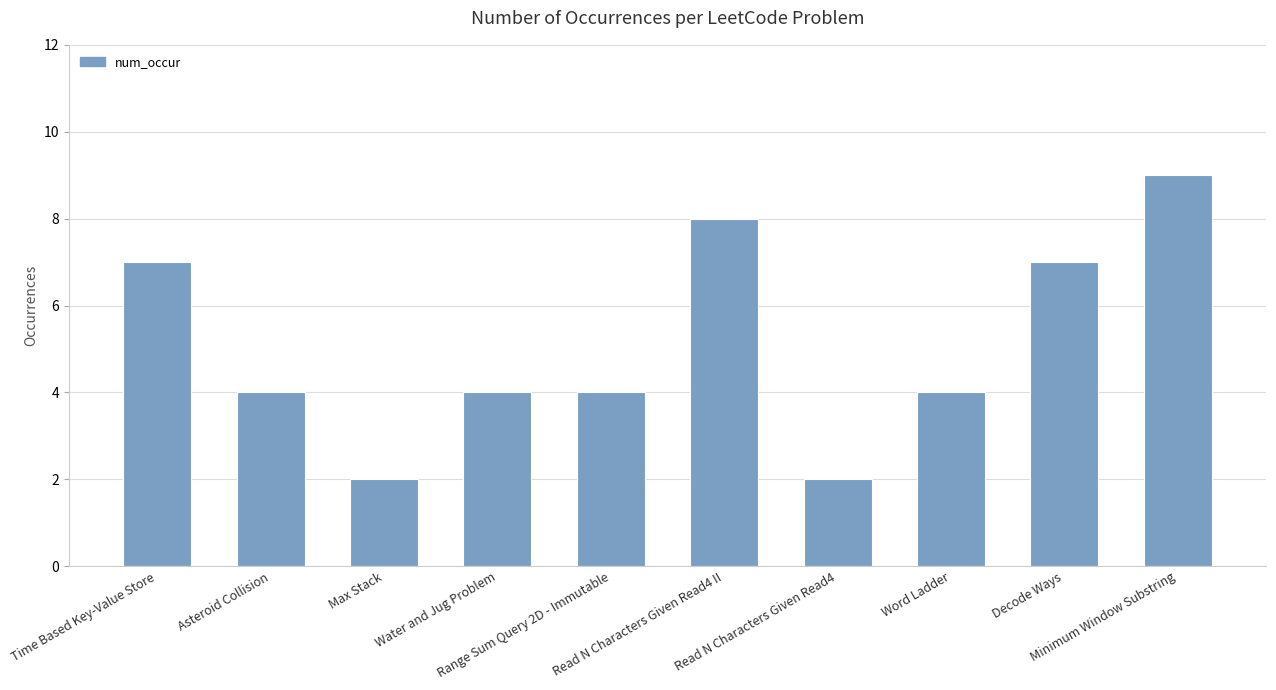

Count the number of data series in this chart.

1